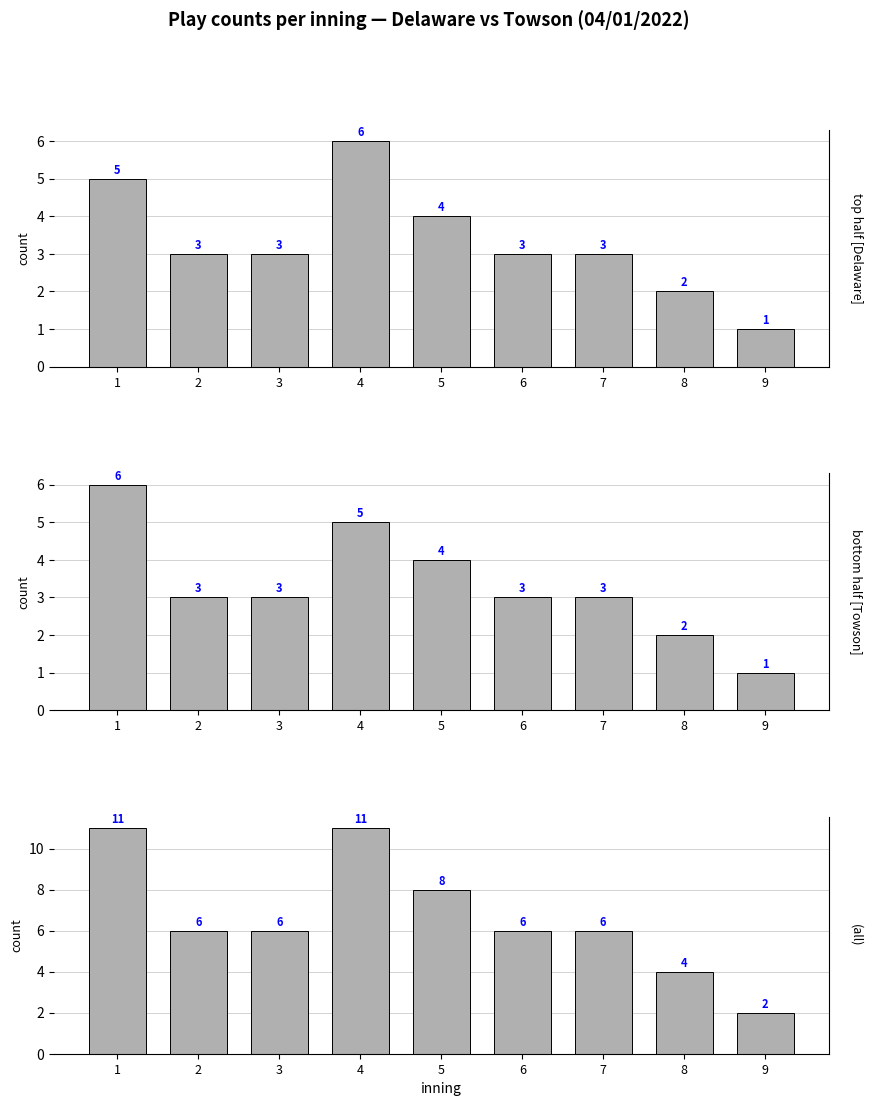

How many data points in top half [Delaware] are less than 3?

2